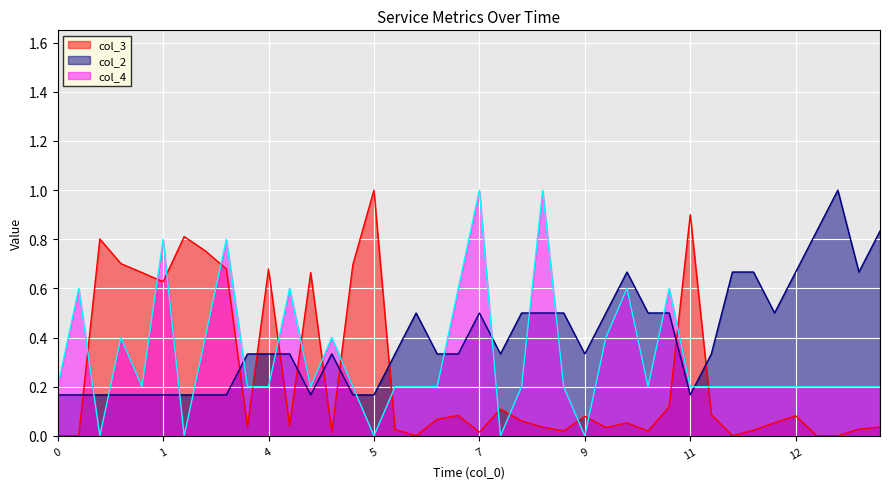

At which category is the sum across all series the highest?

2